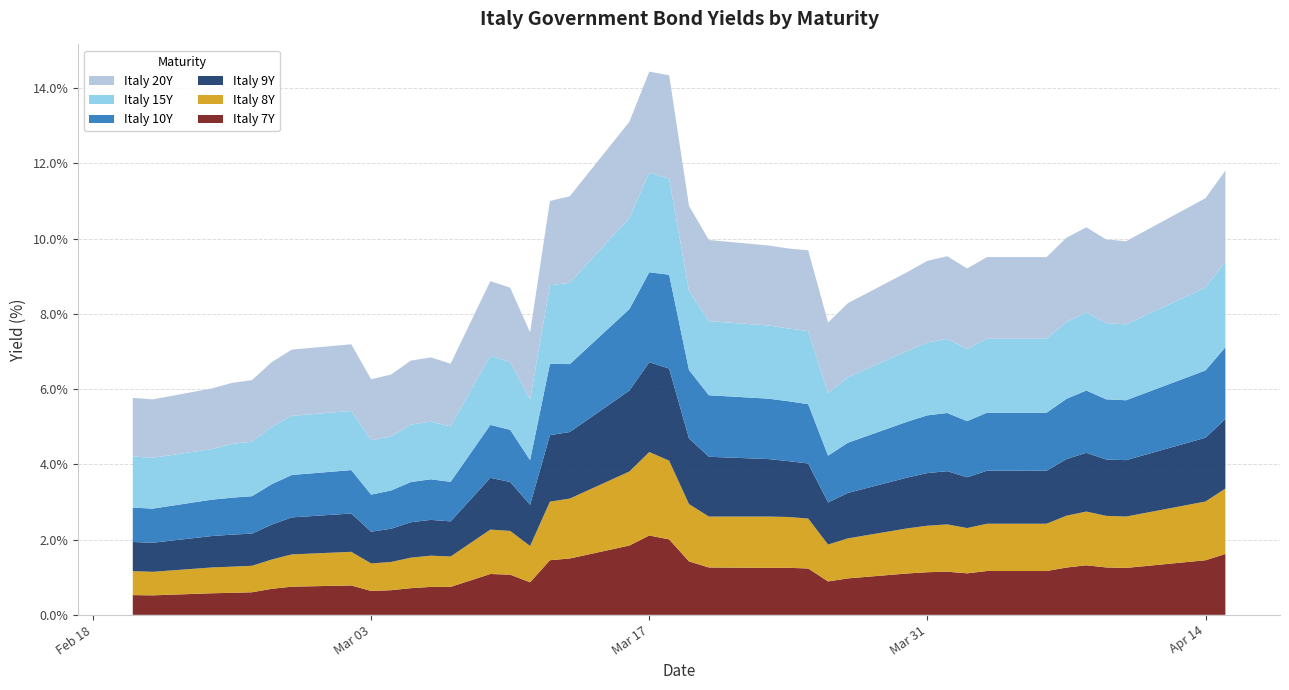

Reading left to right, list all the values displayed in this chart.

Italy 7Y: 0.5	0.5	0.6	0.6	0.6	0.7	0.7	0.8	0.6	0.7	0.7	0.7	0.7	1.1	1.1	0.9	1.5	1.5	1.8	2.1	2.0	1.4	1.3	1.2	1.2	1.2	0.9	1.0	1.1	1.1	1.1	1.1	1.2	1.2	1.3	1.3	1.3	1.2	1.5	1.6
Italy 8Y: 0.6	0.6	0.7	0.7	0.7	0.8	0.9	0.9	0.7	0.8	0.8	0.8	0.8	1.2	1.2	1.0	1.6	1.6	2.0	2.2	2.1	1.5	1.4	1.4	1.4	1.3	1.0	1.1	1.2	1.2	1.3	1.2	1.3	1.3	1.4	1.4	1.4	1.4	1.6	1.7
Italy 9Y: 0.8	0.8	0.8	0.9	0.9	0.9	1.0	1.0	0.8	0.9	0.9	1.0	0.9	1.4	1.3	1.1	1.8	1.8	2.2	2.4	2.4	1.7	1.6	1.5	1.5	1.5	1.1	1.2	1.4	1.4	1.4	1.3	1.4	1.4	1.5	1.6	1.5	1.5	1.7	1.8
Italy 10Y: 0.9	0.9	1.0	1.0	1.0	1.1	1.1	1.2	1.0	1.0	1.1	1.1	1.1	1.4	1.4	1.2	1.9	1.8	2.2	2.4	2.5	1.8	1.6	1.6	1.6	1.6	1.2	1.3	1.5	1.5	1.5	1.5	1.5	1.5	1.6	1.7	1.6	1.6	1.8	1.9
Italy 15Y: 1.4	1.4	1.3	1.4	1.4	1.5	1.6	1.6	1.4	1.4	1.5	1.5	1.5	1.8	1.8	1.6	2.1	2.2	2.4	2.6	2.6	2.1	2.0	1.9	1.9	1.9	1.7	1.7	1.9	1.9	2.0	1.9	2.0	2.0	2.0	2.1	2.0	2.0	2.2	2.3
Italy 20Y: 1.6	1.6	1.6	1.6	1.6	1.7	1.8	1.8	1.6	1.6	1.7	1.7	1.7	2.0	2.0	1.8	2.2	2.3	2.6	2.7	2.7	2.3	2.2	2.1	2.1	2.1	1.9	2.0	2.1	2.2	2.2	2.1	2.2	2.2	2.2	2.3	2.2	2.2	2.4	2.4